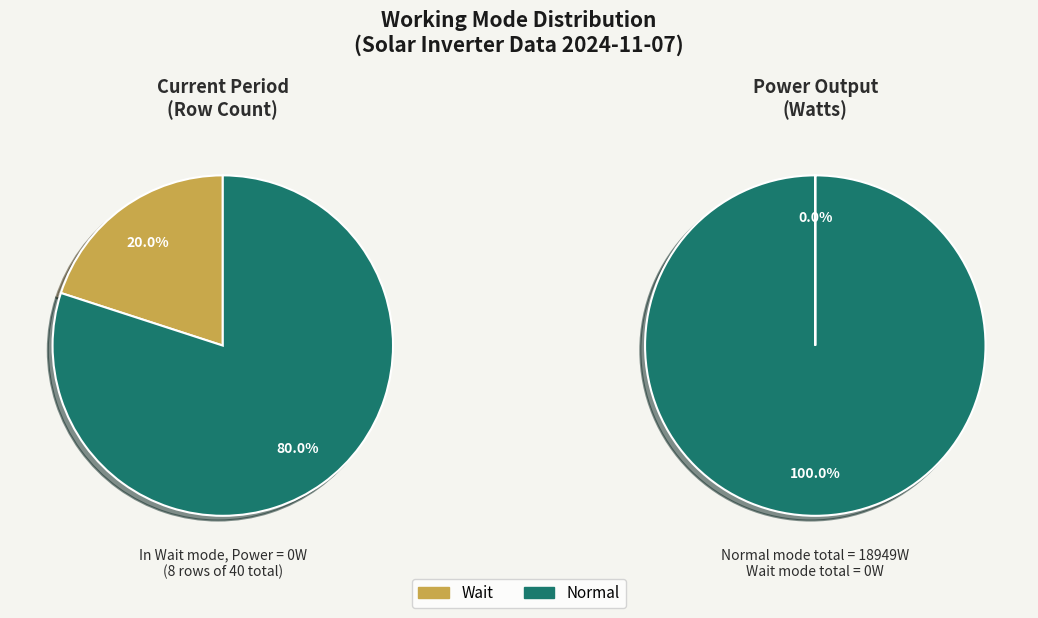

Which has a higher value, Wait or Normal?

Normal